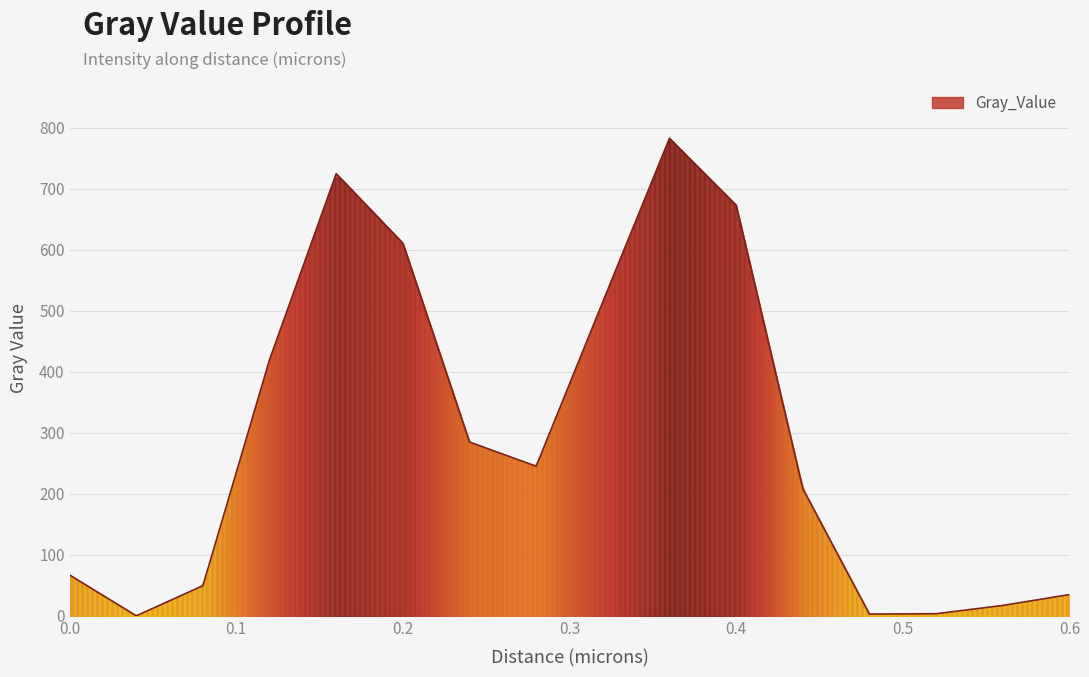

What is the greatest value displayed?

782.3